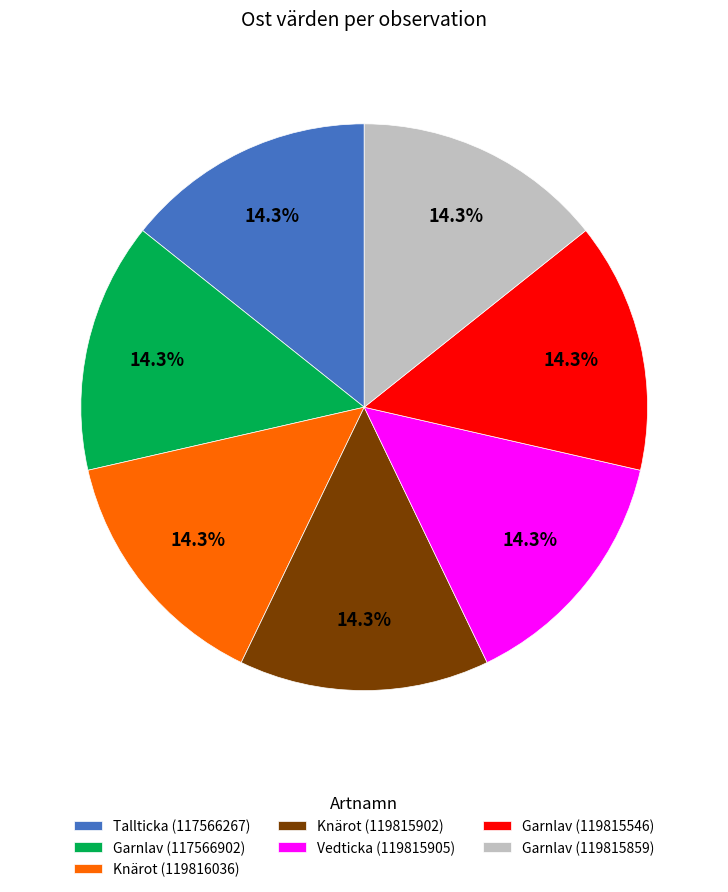

Is there any slice that represents more than half of the pie?

No